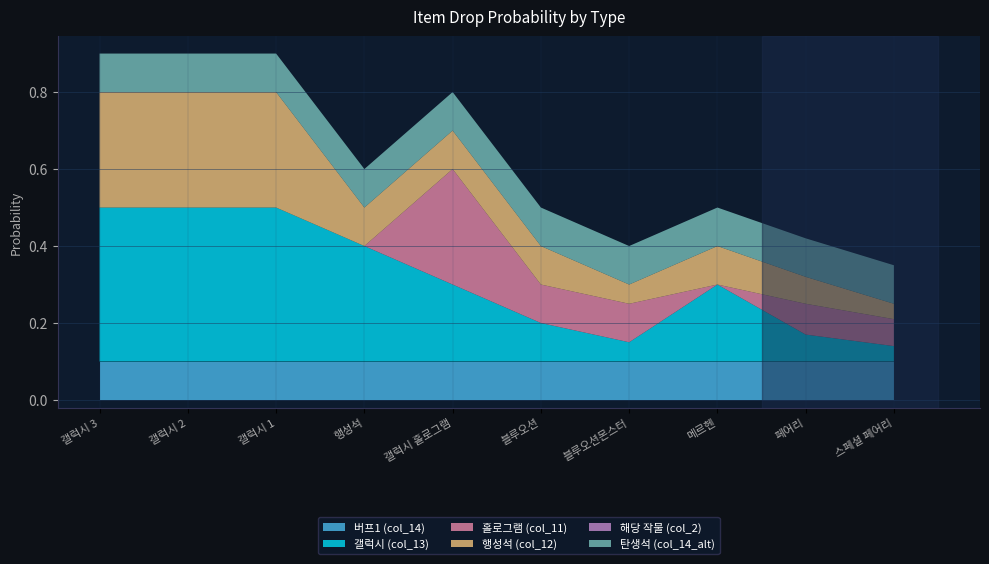

Reading right to left, list all the values displayed in this chart.

버프1 (col_14): 스페셜 페어리=0.1	페어리=0.1	메르헨=0.1	블루오션몬스터=0.1	블루오션=0.1	갤럭시 홀로그램=0.1	행성석=0.1	갤럭시 1=0.1	갤럭시 2=0.1	갤럭시 3=0.1
갤럭시 (col_13): 스페셜 페어리=0.0	페어리=0.1	메르헨=0.2	블루오션몬스터=0.1	블루오션=0.1	갤럭시 홀로그램=0.2	행성석=0.3	갤럭시 1=0.4	갤럭시 2=0.4	갤럭시 3=0.4
홀로그램 (col_11): 스페셜 페어리=0.1	페어리=0.1	메르헨=0.0	블루오션몬스터=0.1	블루오션=0.1	갤럭시 홀로그램=0.3	행성석=0.0	갤럭시 1=0.0	갤럭시 2=0.0	갤럭시 3=0.0
행성석 (col_12): 스페셜 페어리=0.0	페어리=0.1	메르헨=0.1	블루오션몬스터=0.1	블루오션=0.1	갤럭시 홀로그램=0.1	행성석=0.1	갤럭시 1=0.3	갤럭시 2=0.3	갤럭시 3=0.3
해당 작물 (col_2): 스페셜 페어리=0.0	페어리=0.0	메르헨=0.0	블루오션몬스터=0.0	블루오션=0.0	갤럭시 홀로그램=0.0	행성석=0.0	갤럭시 1=0.0	갤럭시 2=0.0	갤럭시 3=0.0
탄생석 (col_14_alt): 스페셜 페어리=0.1	페어리=0.1	메르헨=0.1	블루오션몬스터=0.1	블루오션=0.1	갤럭시 홀로그램=0.1	행성석=0.1	갤럭시 1=0.1	갤럭시 2=0.1	갤럭시 3=0.1